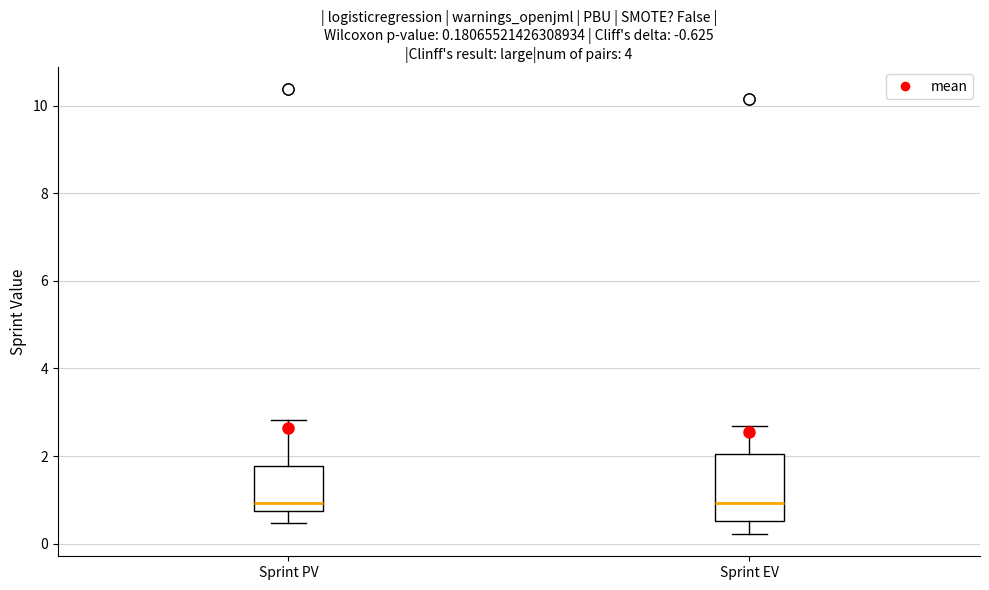

Which box is the tallest, from its lower edge to its upper edge?

Sprint EV